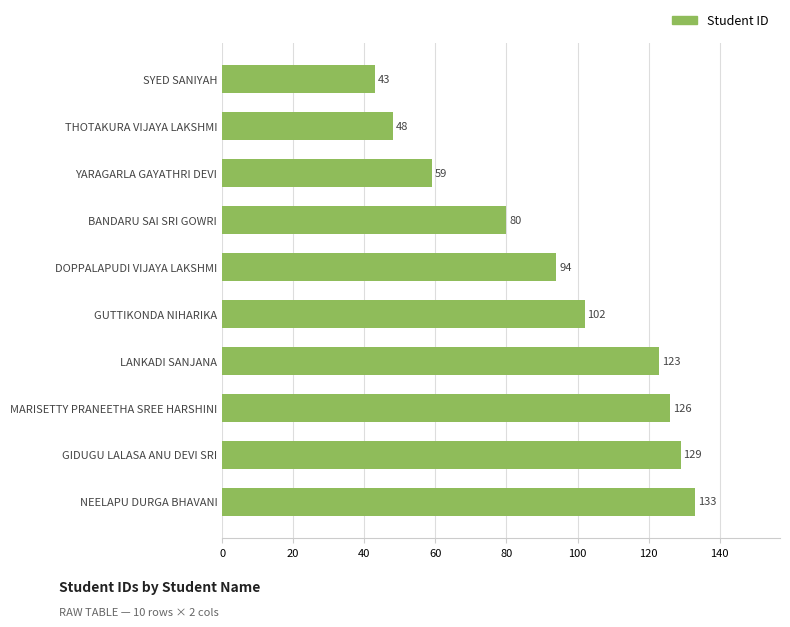

Which category has the lowest value across all series?

SYED SANIYAH